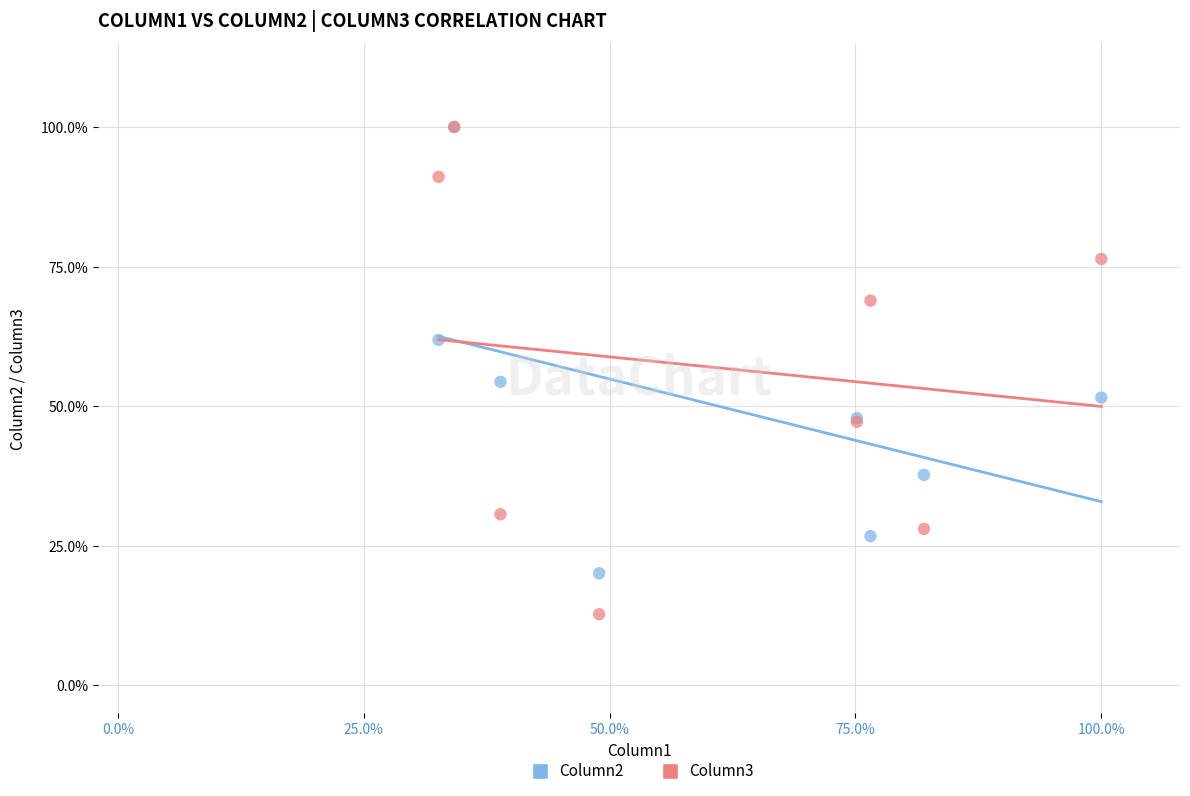

Which series has the largest Y range (max minus min)?

Column3